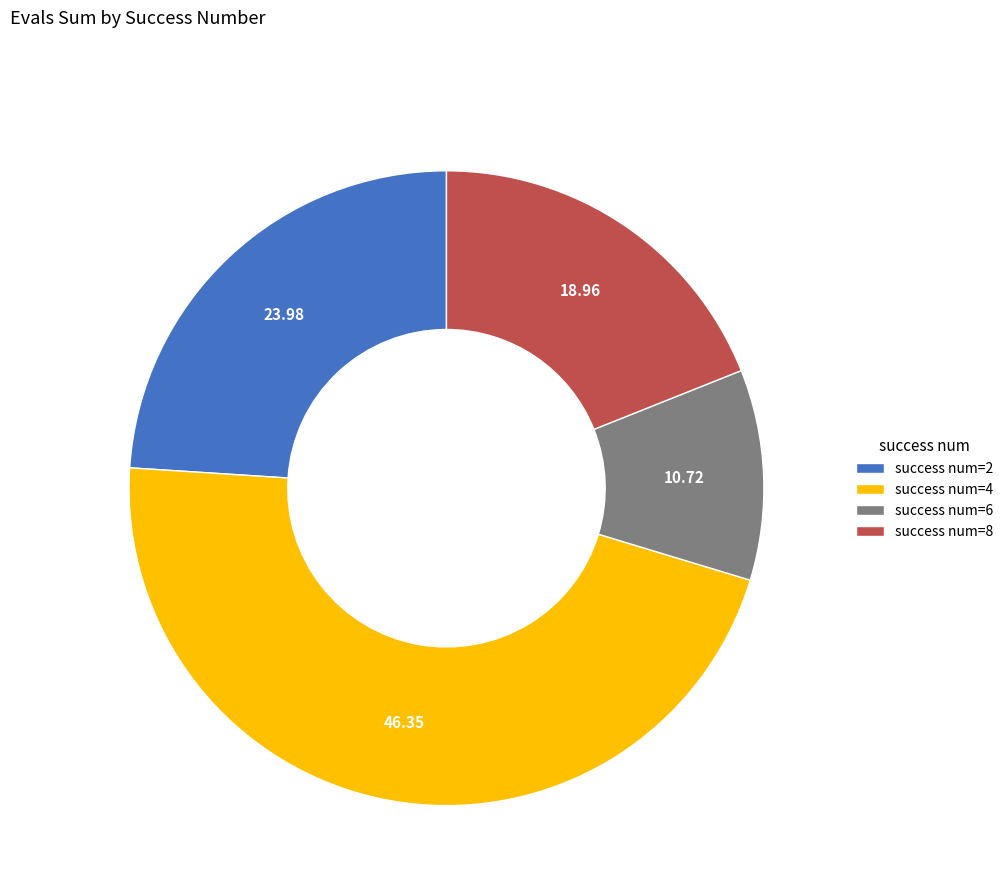

Count the number of slices in the pie.

4